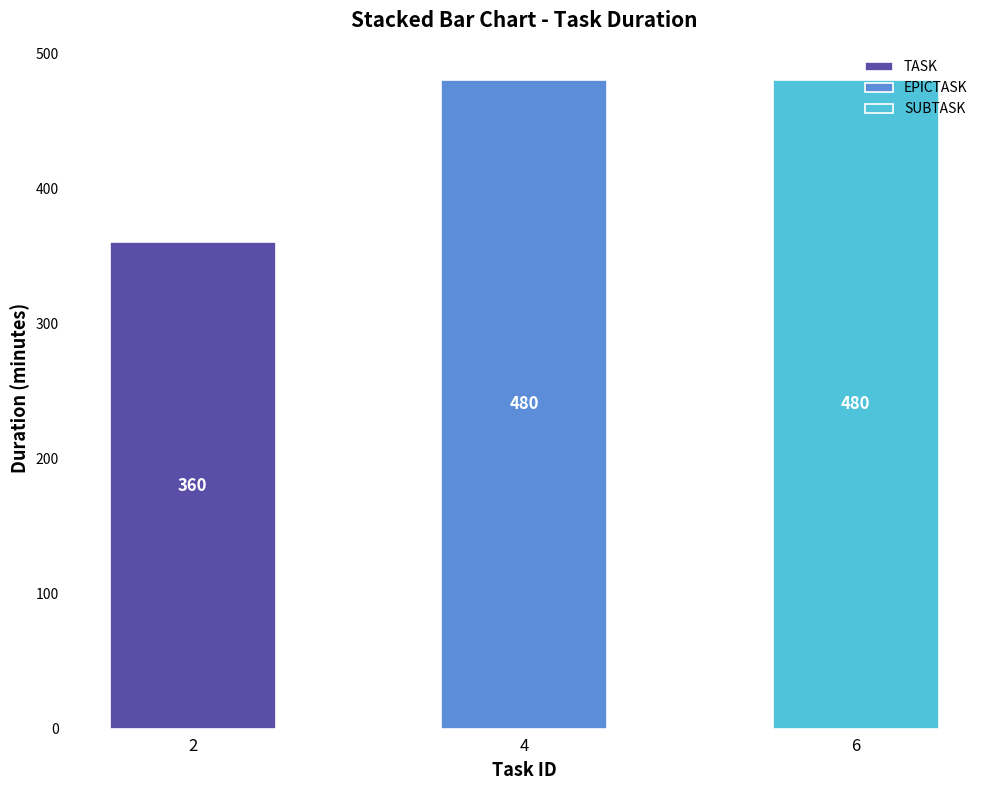

Reading left to right, extract all data points from this chart.

2=360	4=480	6=480